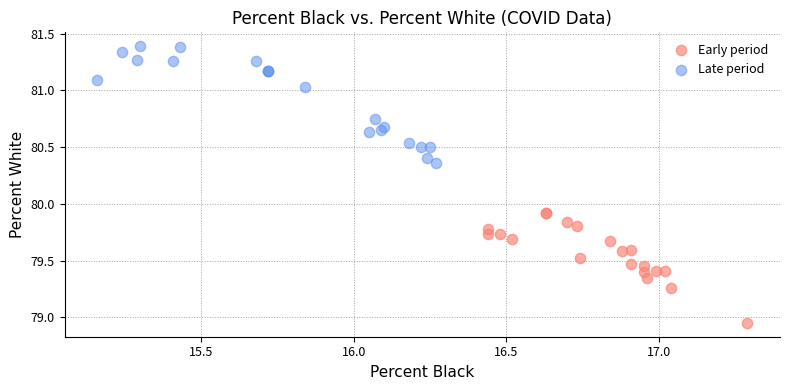

Which series has the largest Y range (max minus min)?

Late period